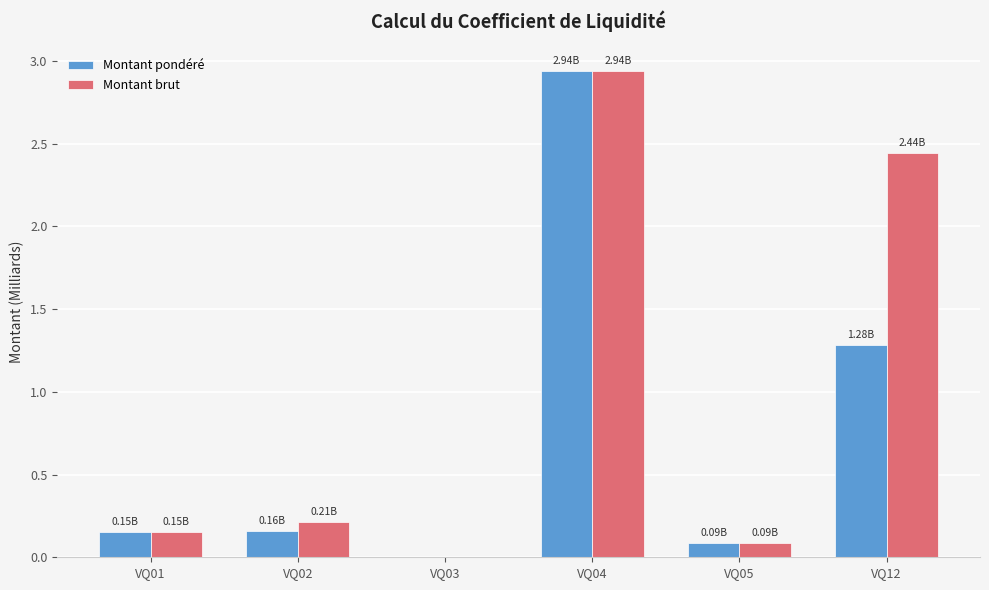

How many data points does each series have?

6